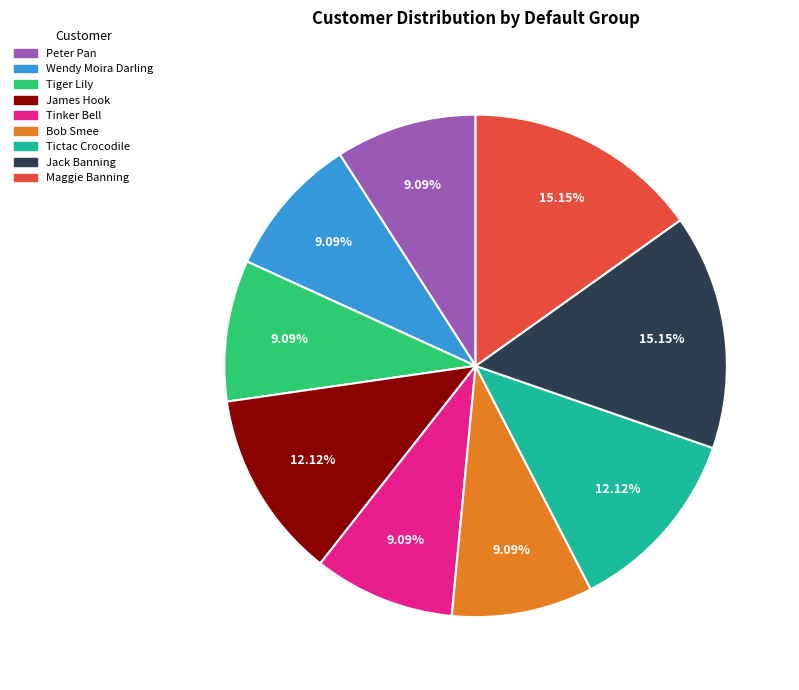

Combined, what portion of the pie is Jack Banning and Bob Smee?

24.2%